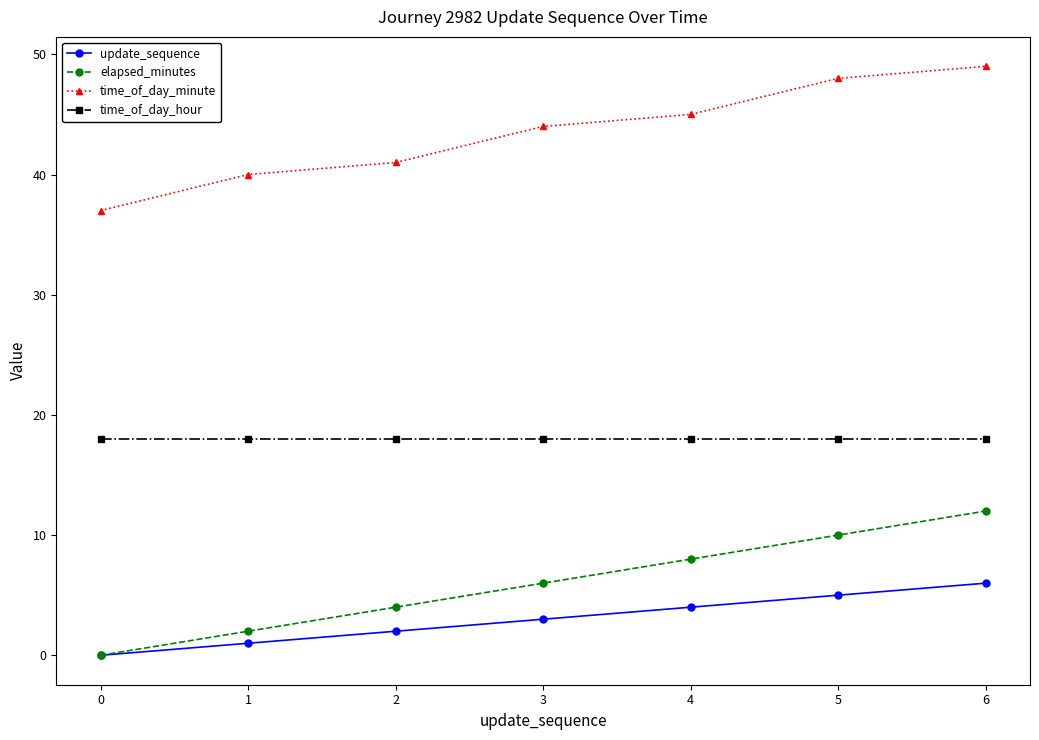

True or false: update_sequence has a value of 0 at 0.

True